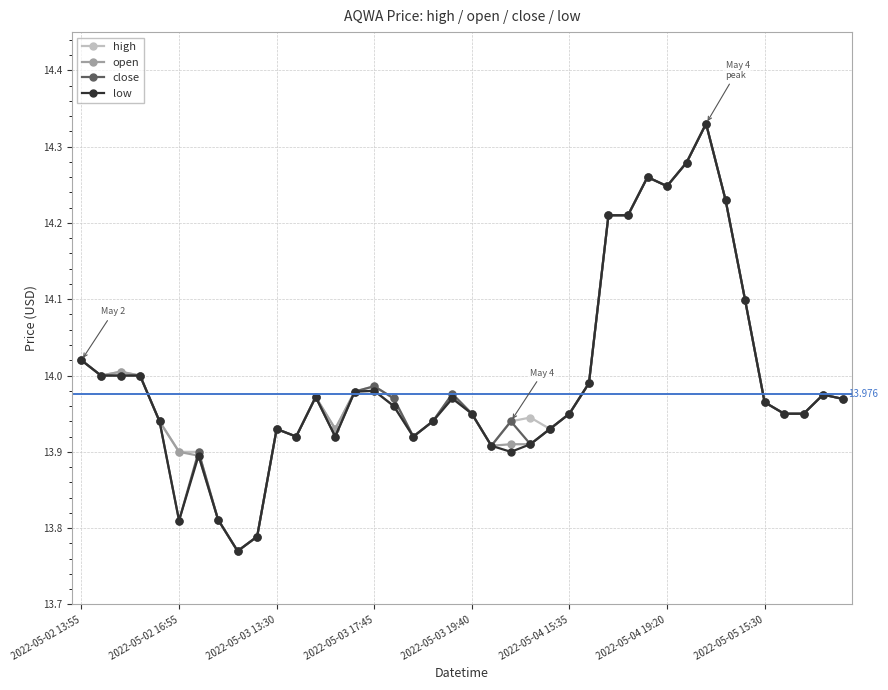

True or false: low has more than 0 points higher than both neighbors.

True